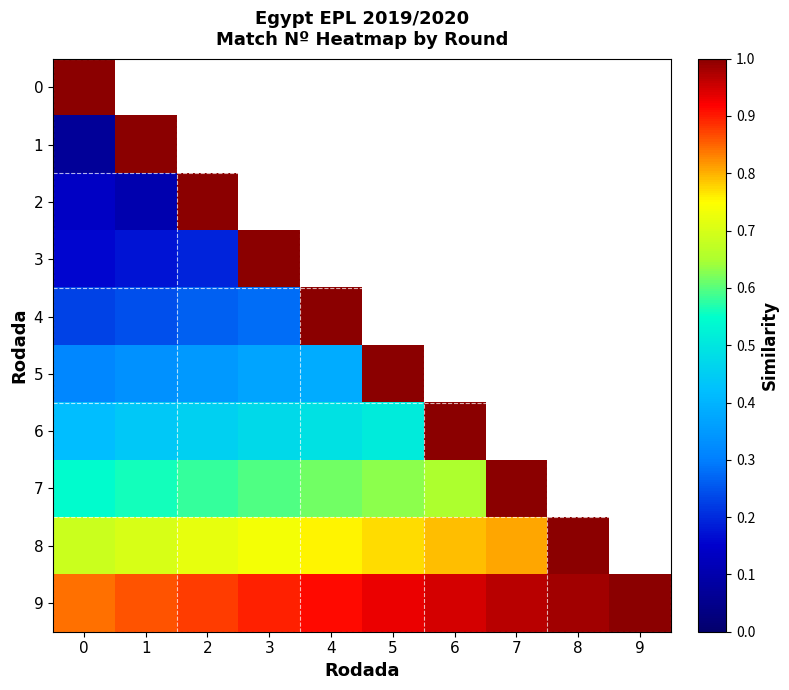

Read the 6 value at 2.

0.5